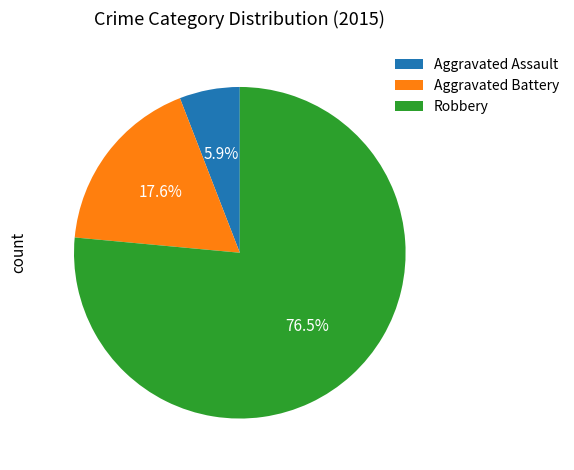

Does Robbery represent more than half of the total?

Yes